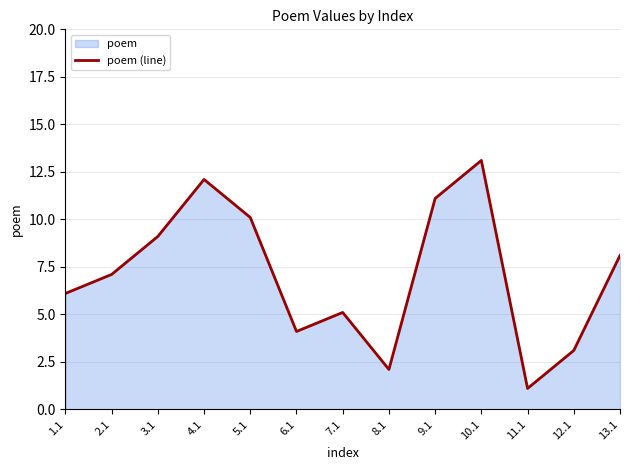

At which label does the data first exceed 7?

2.1